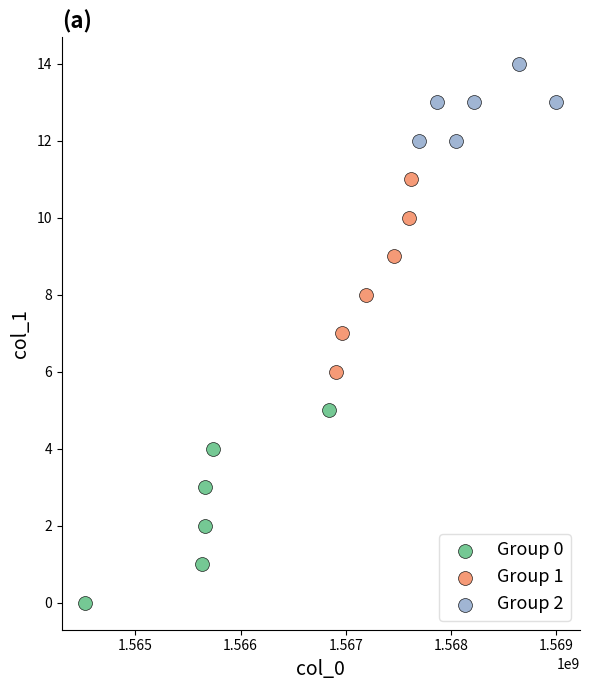

Which series contains the lowest Y value?

Group 0